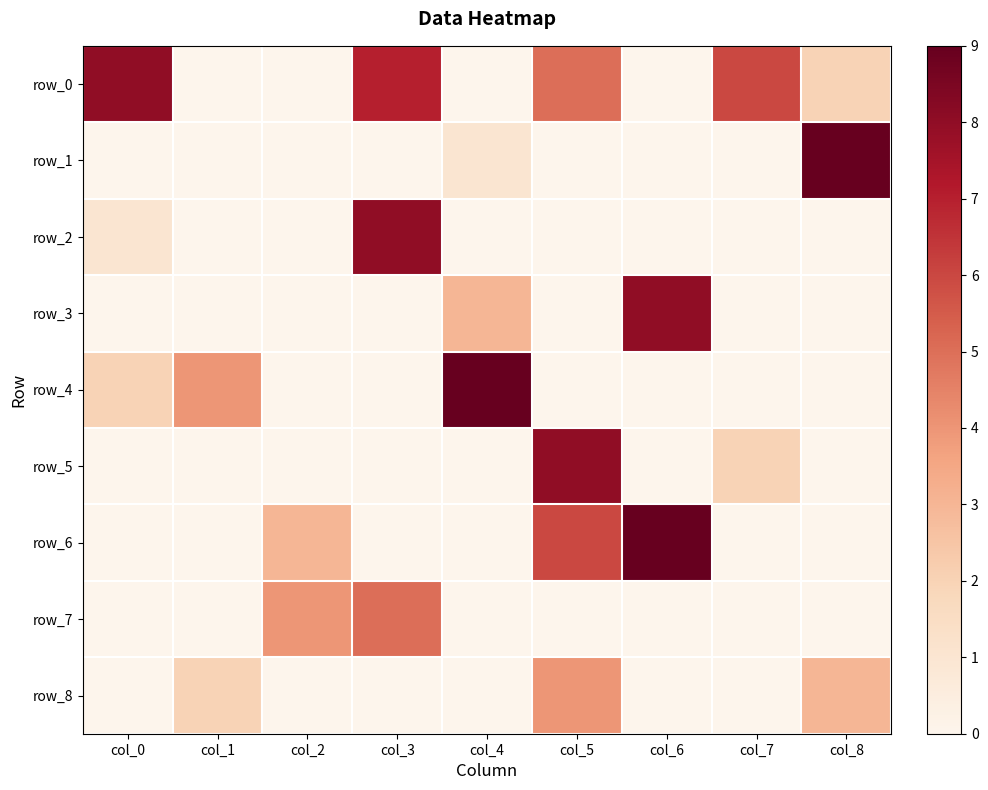

True or false: row_6 has a value of 0 at col_4.

True